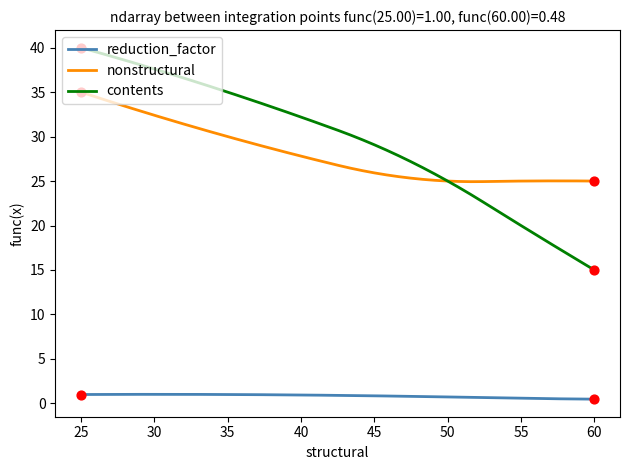

What is the greatest value displayed?

40.0